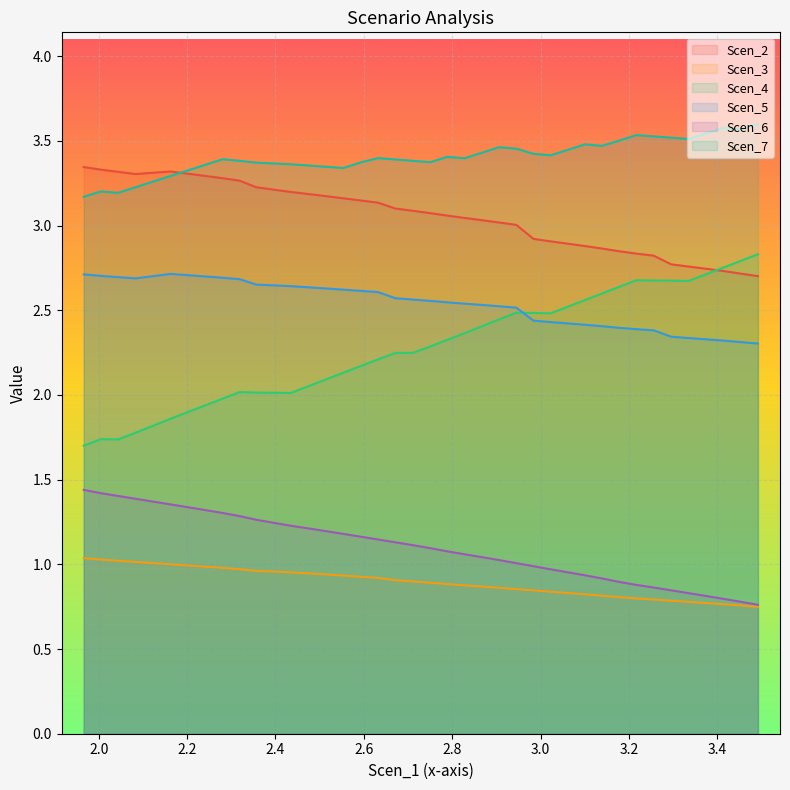

Does the chart display data point markers on the line(s)?

No